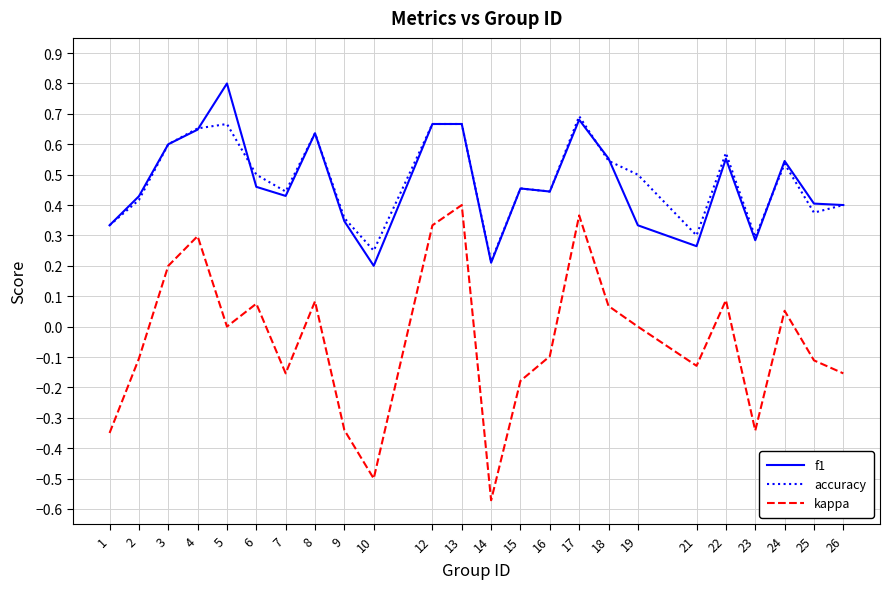

Which series changed the most between 10 and 23?

kappa